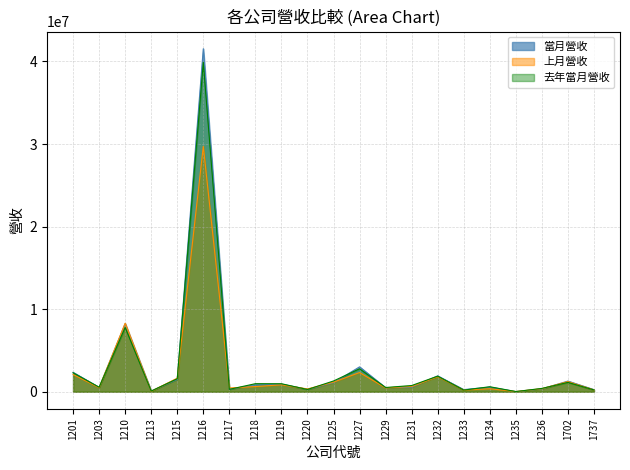

Which series has the largest total across all categories?

當月營收